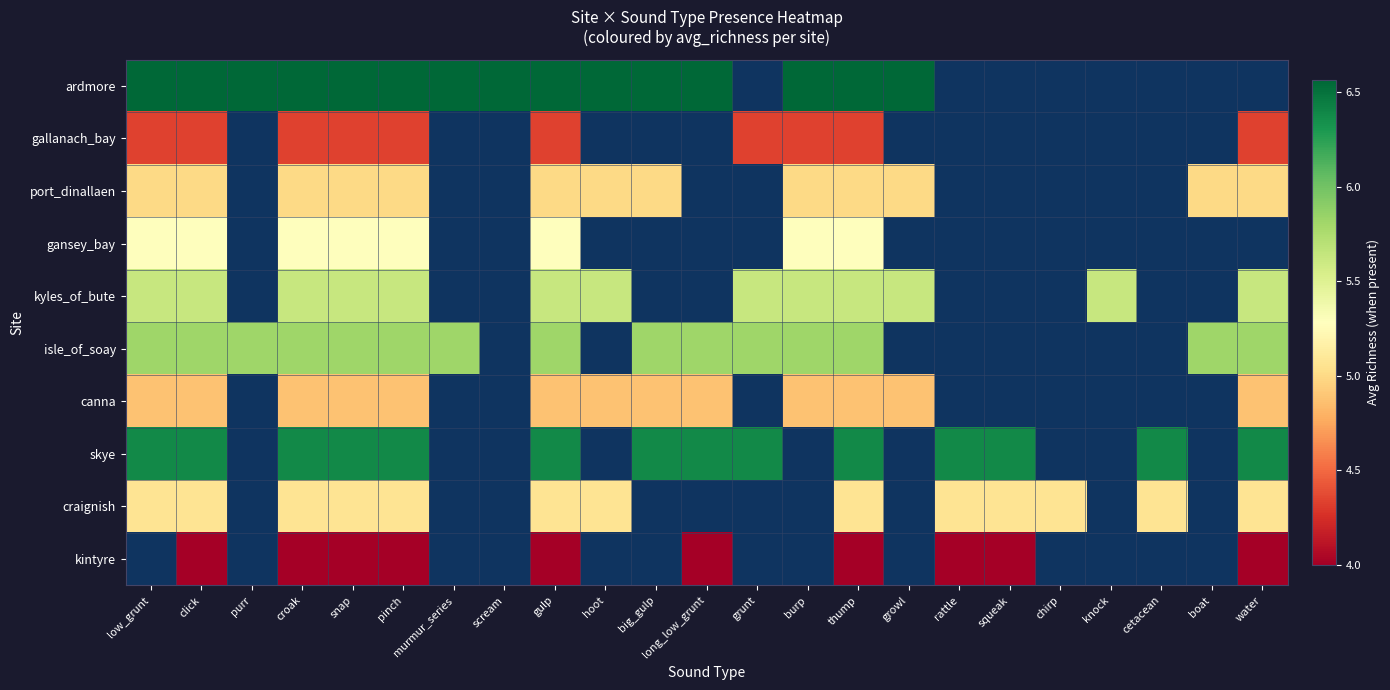

Between growl and boat, which series saw the biggest shift?

port_dinallaen